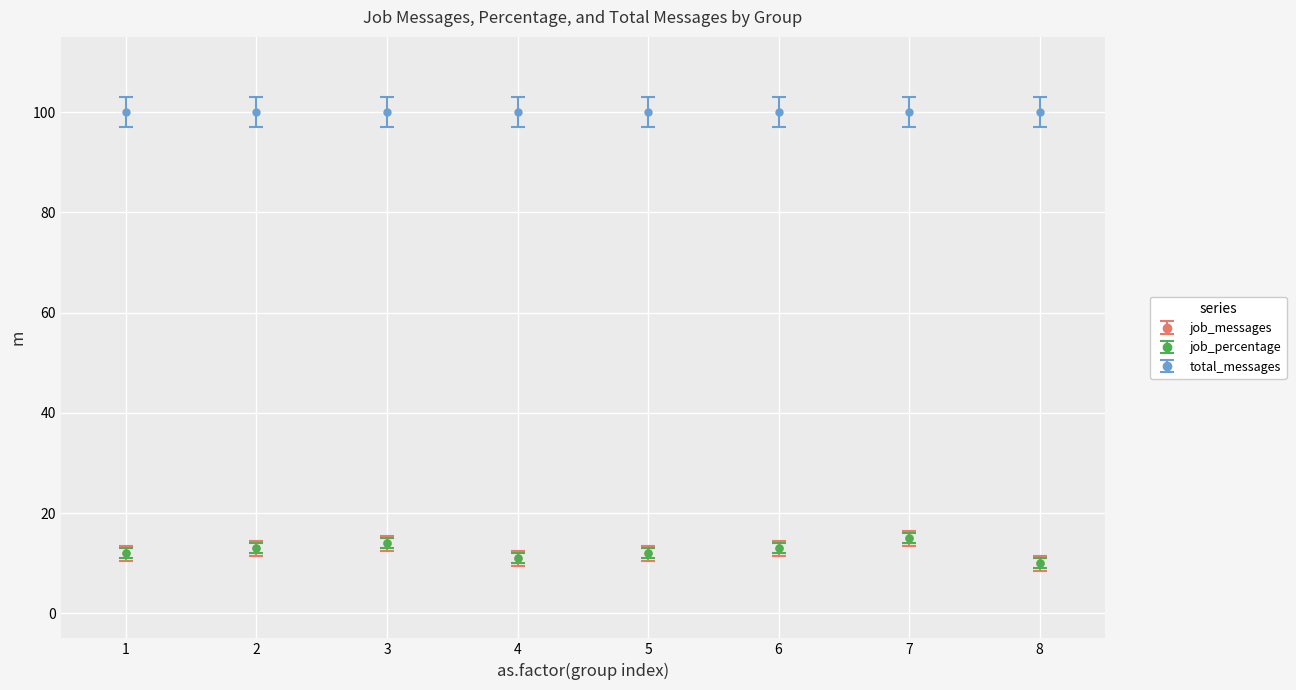

Is this an area chart (filled region under the line)?

No